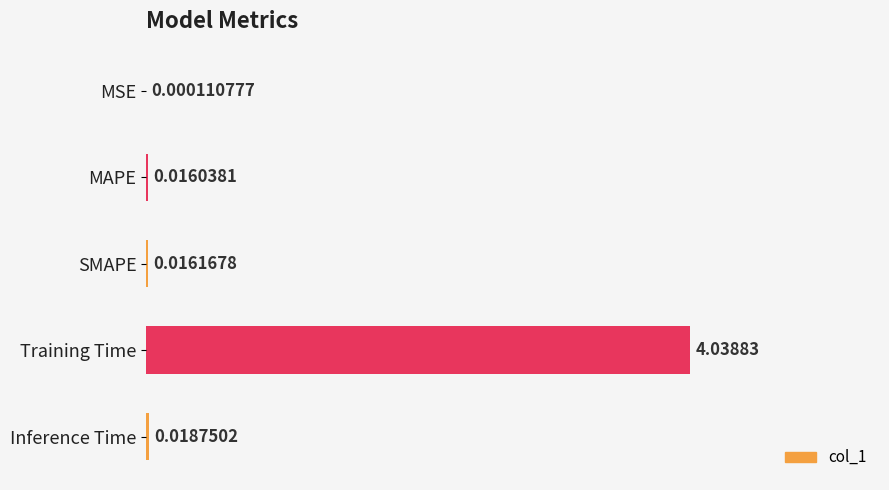

What is the sum of all values?

1.0